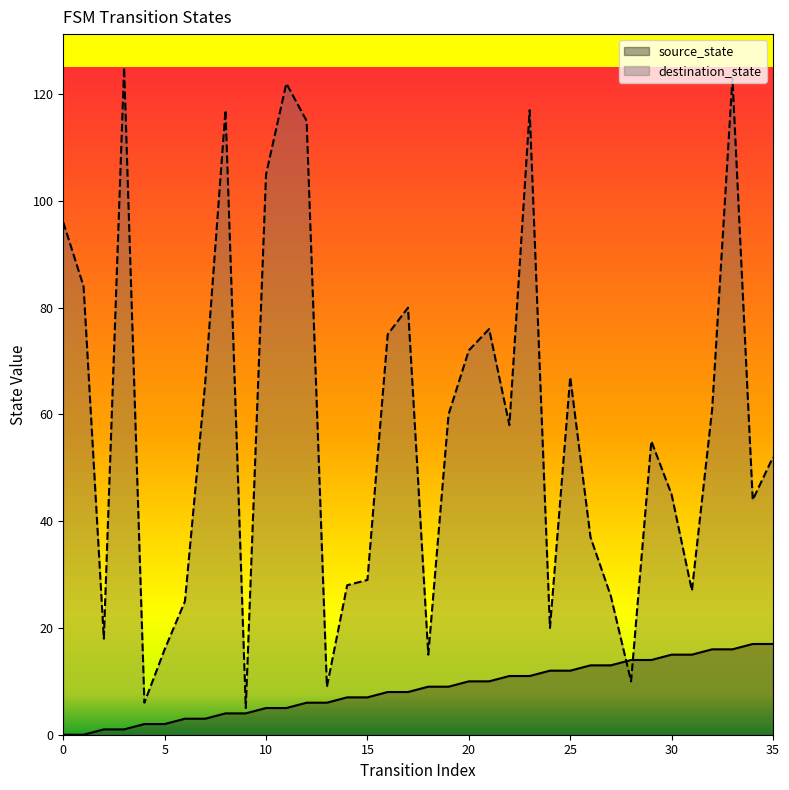

Reading right to left, what are all the values shown in this chart?

source_state: 17	17	16	16	15	15	14	14	13	13	12	12	11	11	10	10	9	9	8	8	7	7	6	6	5	5	4	4	3	3	2	2	1	1	0	0
destination_state: 52	44	123	61	27	45	55	10	26	37	67	20	117	58	76	72	60	15	80	75	29	28	9	115	122	105	5	117	66	25	16	6	125	18	84	96